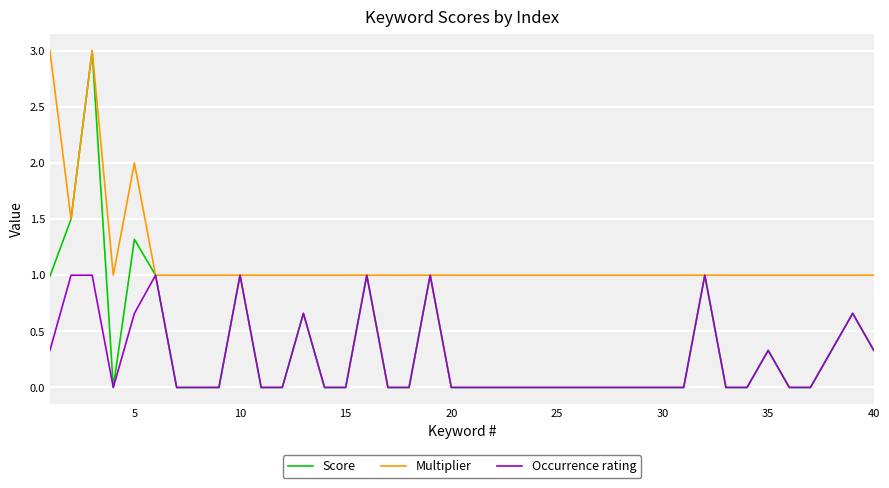

Which series has the widest spread of values?

Score